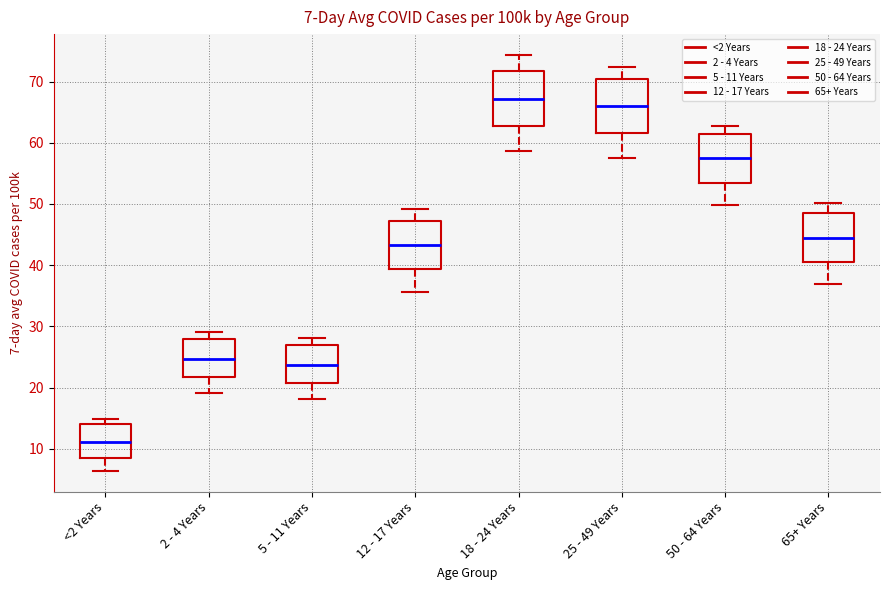

Which box has the lowest median line?

<2 Years